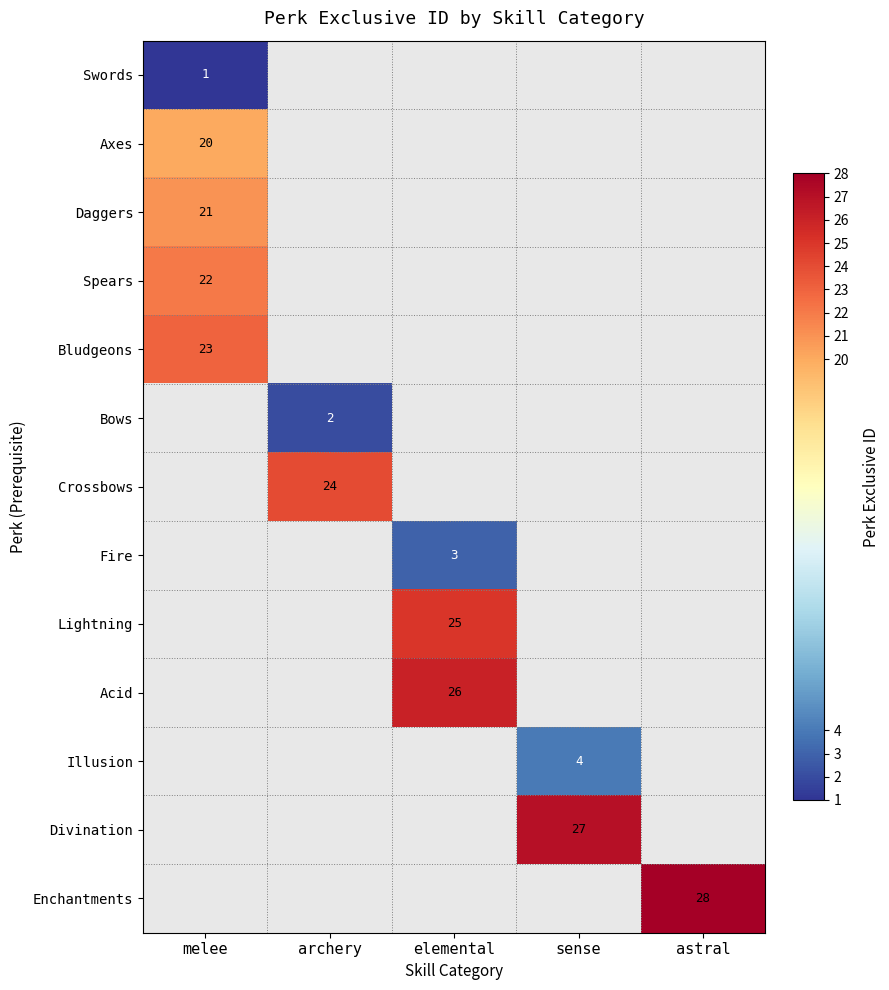

True or false: Swords has a value of 0 at melee.

False